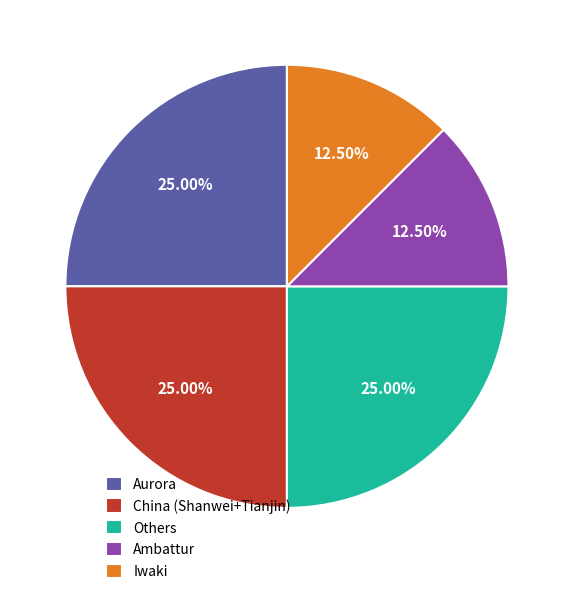

Combined, do Ambattur and China (Shanwei+Tianjin) account for over 50%?

No